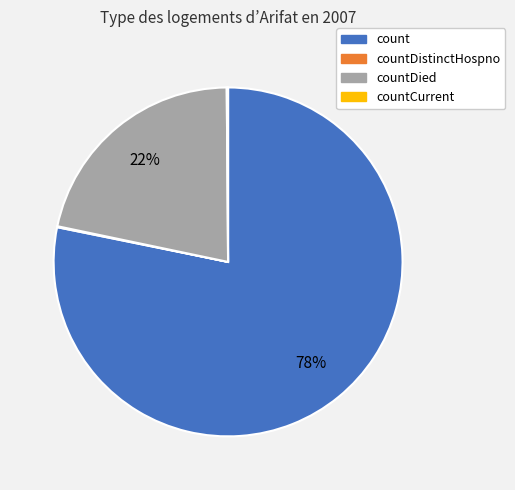

To the nearest percent, what is the difference between the largest and smallest slice percentages?

78%